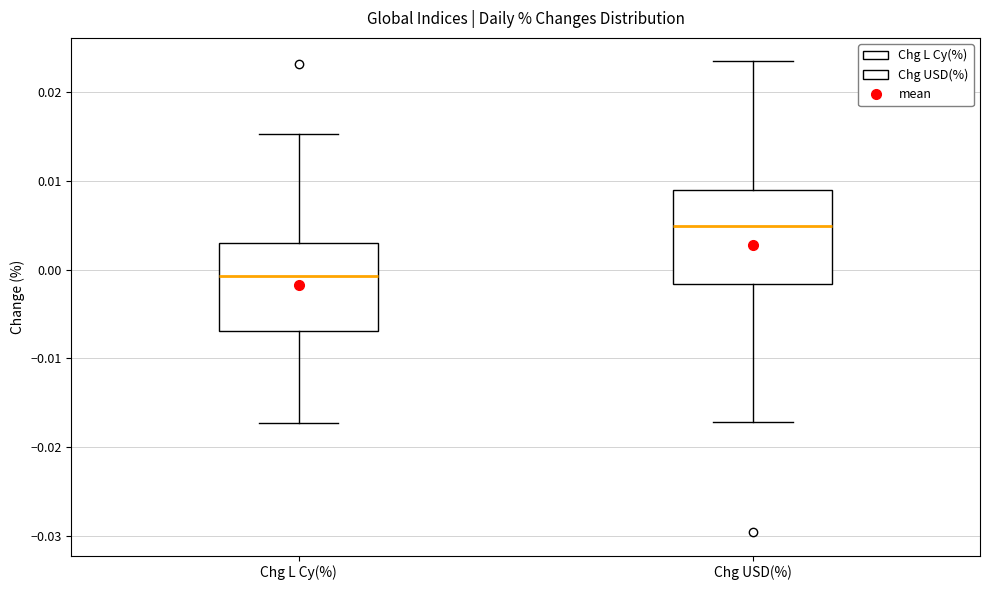

Reading left to right, read every box against the y-axis: the position of its median line, the range the box covers, and the ends of its whiskers. The values are not printed on the chart, so give them approximately, as read against the axis.

Chg L Cy(%): median -0.001, box -0.007 to 0.003, whiskers -0.017 to 0.015
Chg USD(%): median 0.005, box -0.002 to 0.009, whiskers -0.017 to 0.024